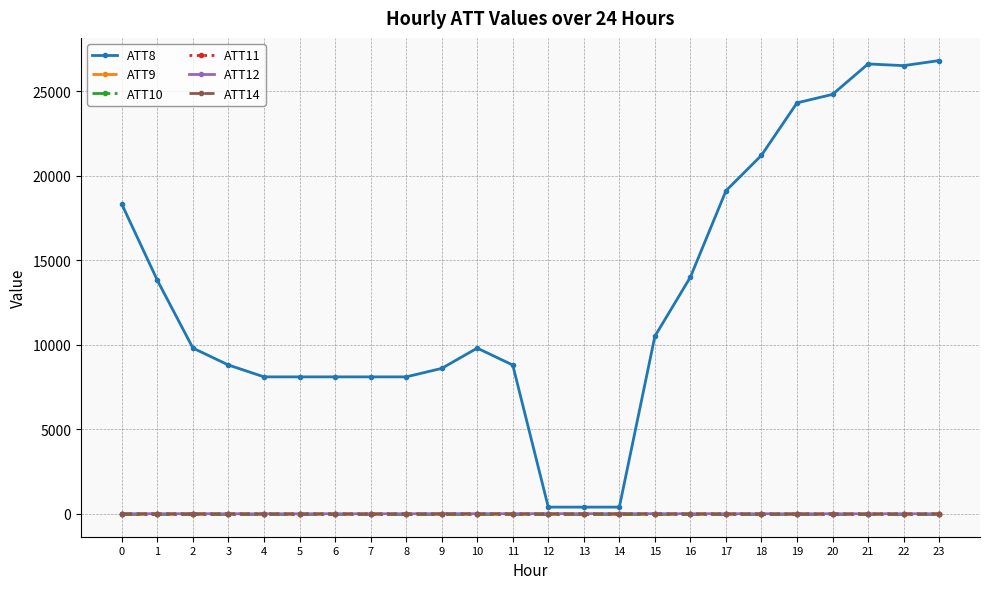

Is the value of ATT12 at 14 greater than the value of ATT14 at 14?

Yes